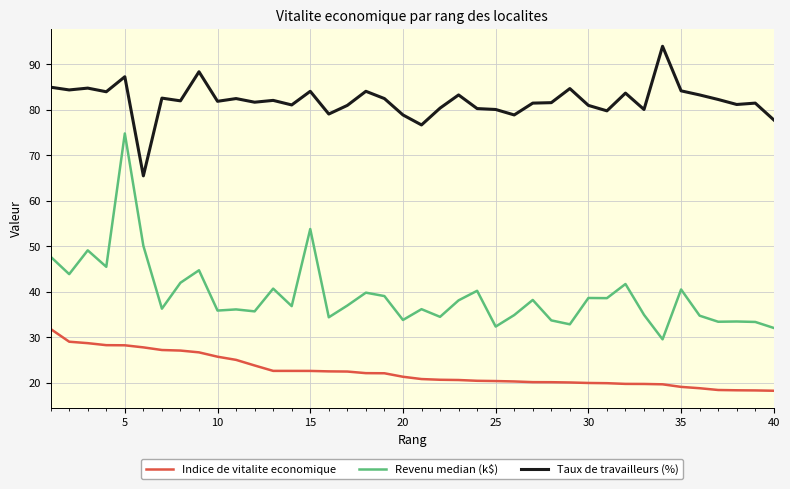

Rank the series by their maximum value, from lowest to highest.

Indice de vitalite economique, Revenu median (k$), Taux de travailleurs (%)